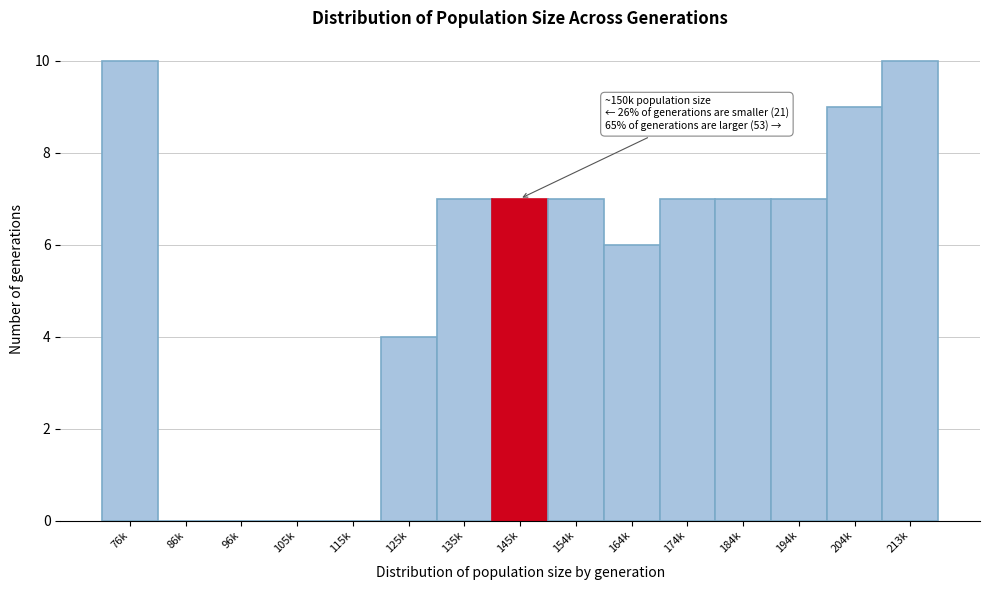

Reading left to right, what are all the values shown in this chart?

76k=10	86k=0	96k=0	105k=0	115k=0	125k=4	135k=7	145k=7	154k=7	164k=6	174k=7	184k=7	194k=7	204k=9	213k=10